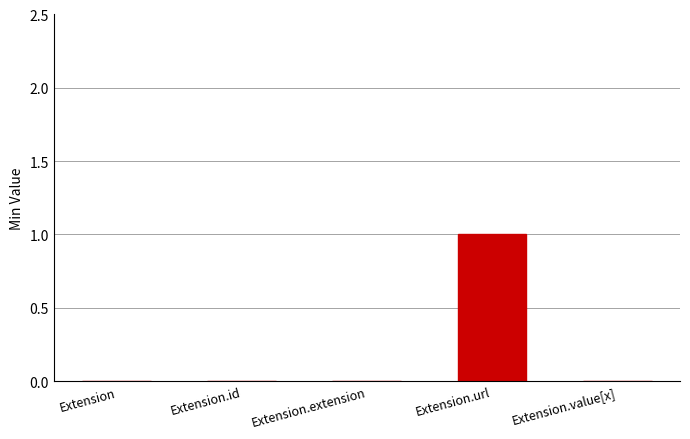

What is the sum of all values?

1